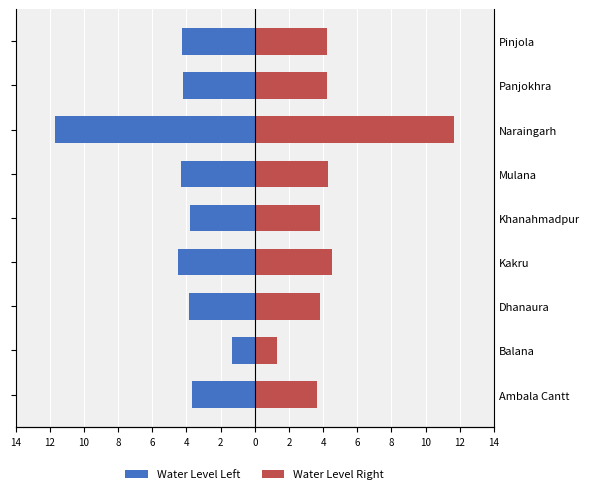

Which series has the largest range (max minus min)?

Water Level Left